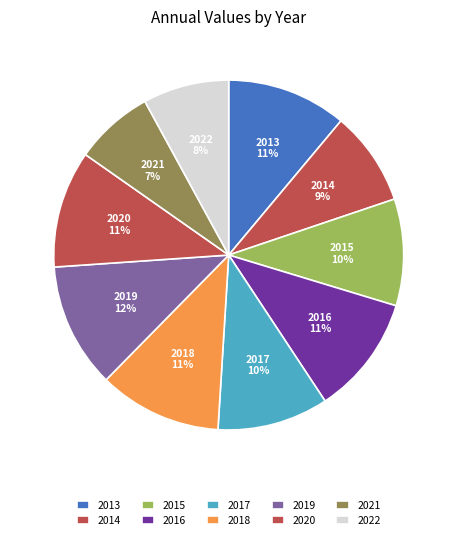

Is it true that 2014 is 9% of the pie?

True